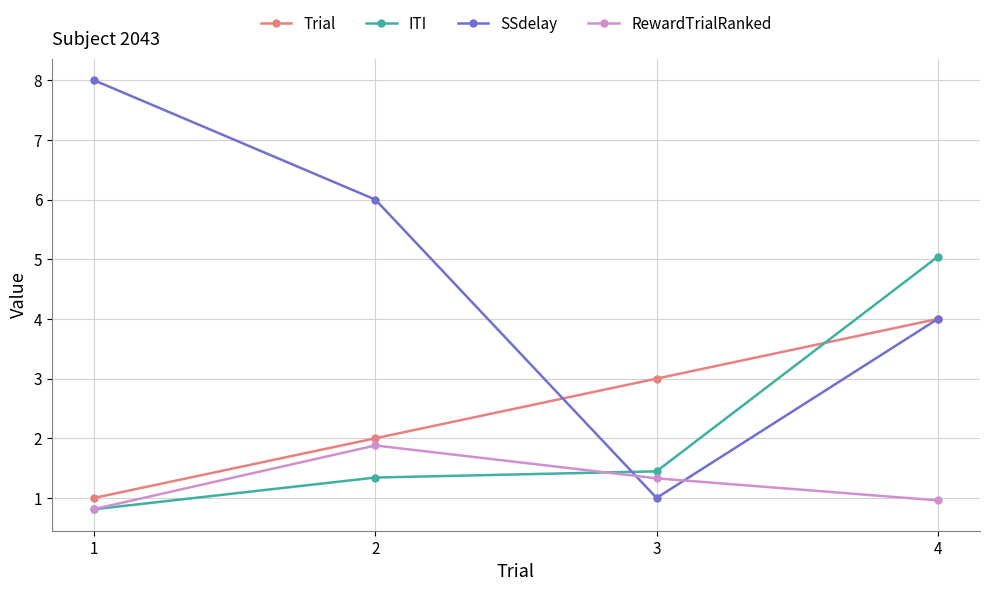

What is the approximate value of RewardTrialRanked at 3?

1.3